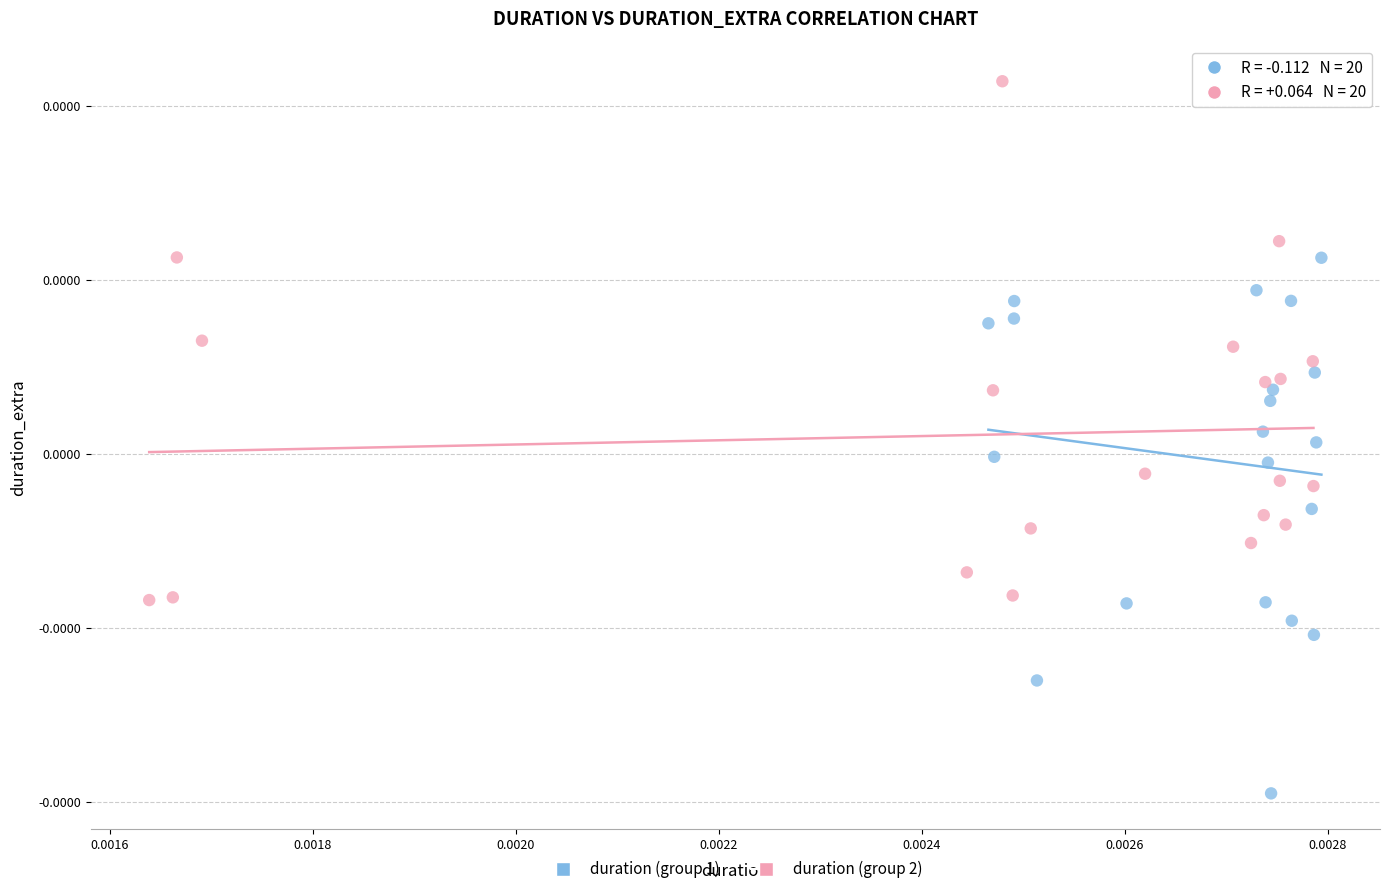

Which series has the widest spread of Y values?

duration (group 1)